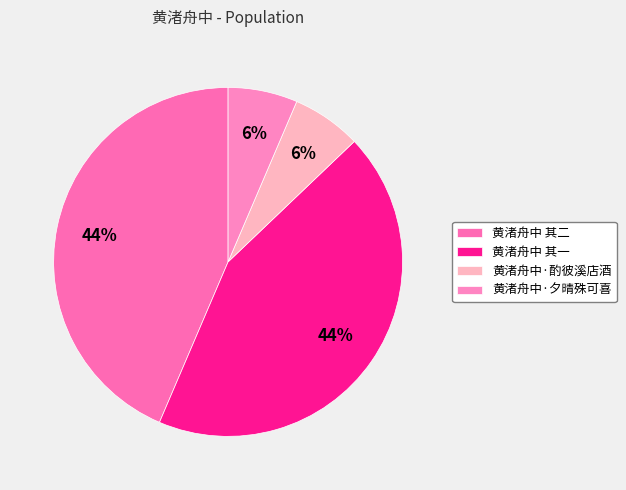

What is the ratio of the value at 黄渚舟中 其一 to the value at 黄渚舟中·酌彼溪店酒?

6.8